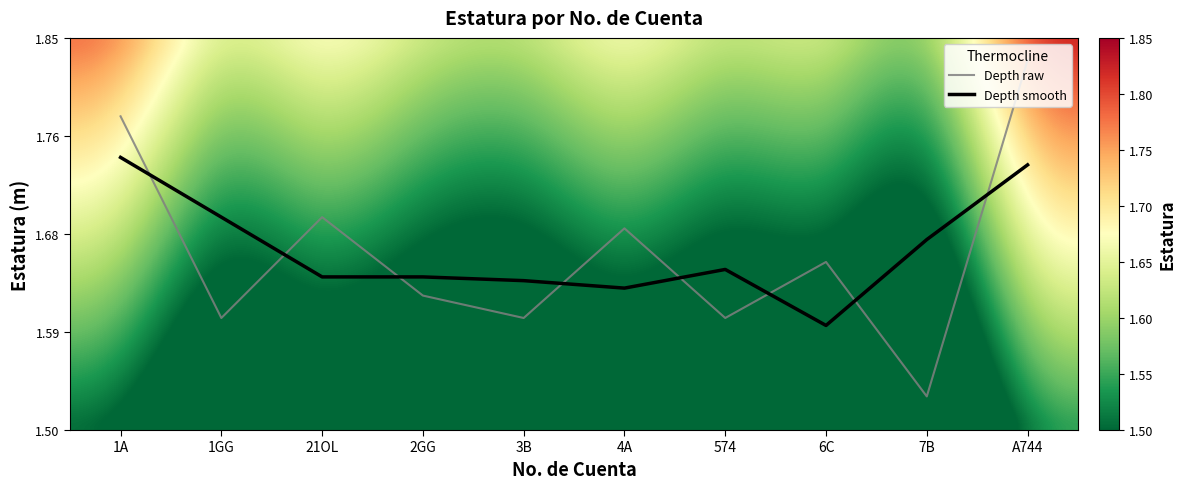

At which category does the chart reach its minimum across all series?

7B